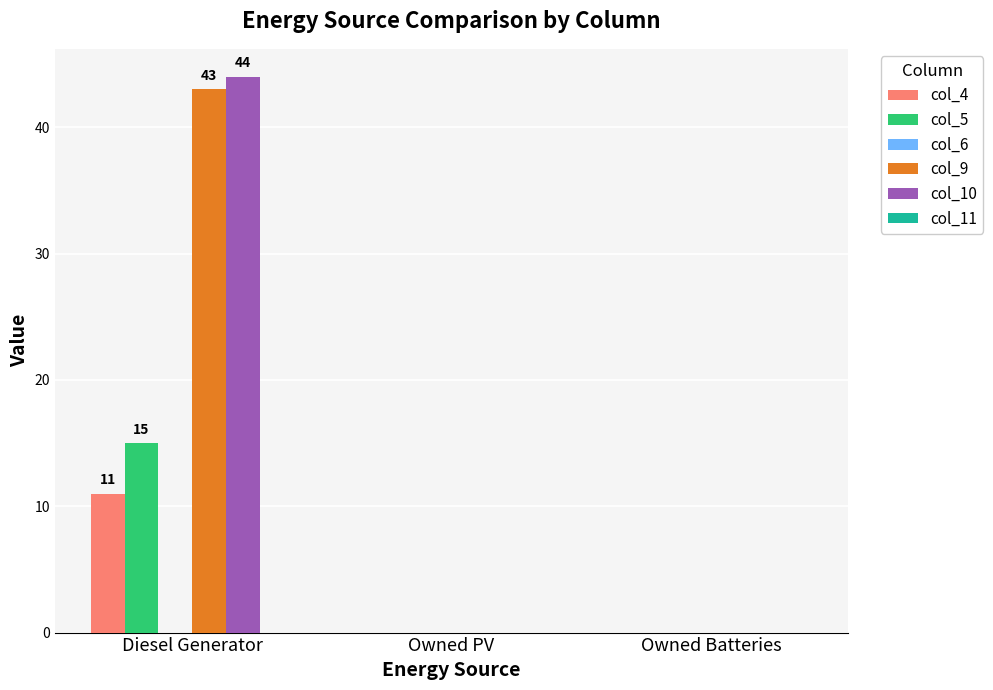

Is it true that col_4 equals 6 at Diesel Generator?

False